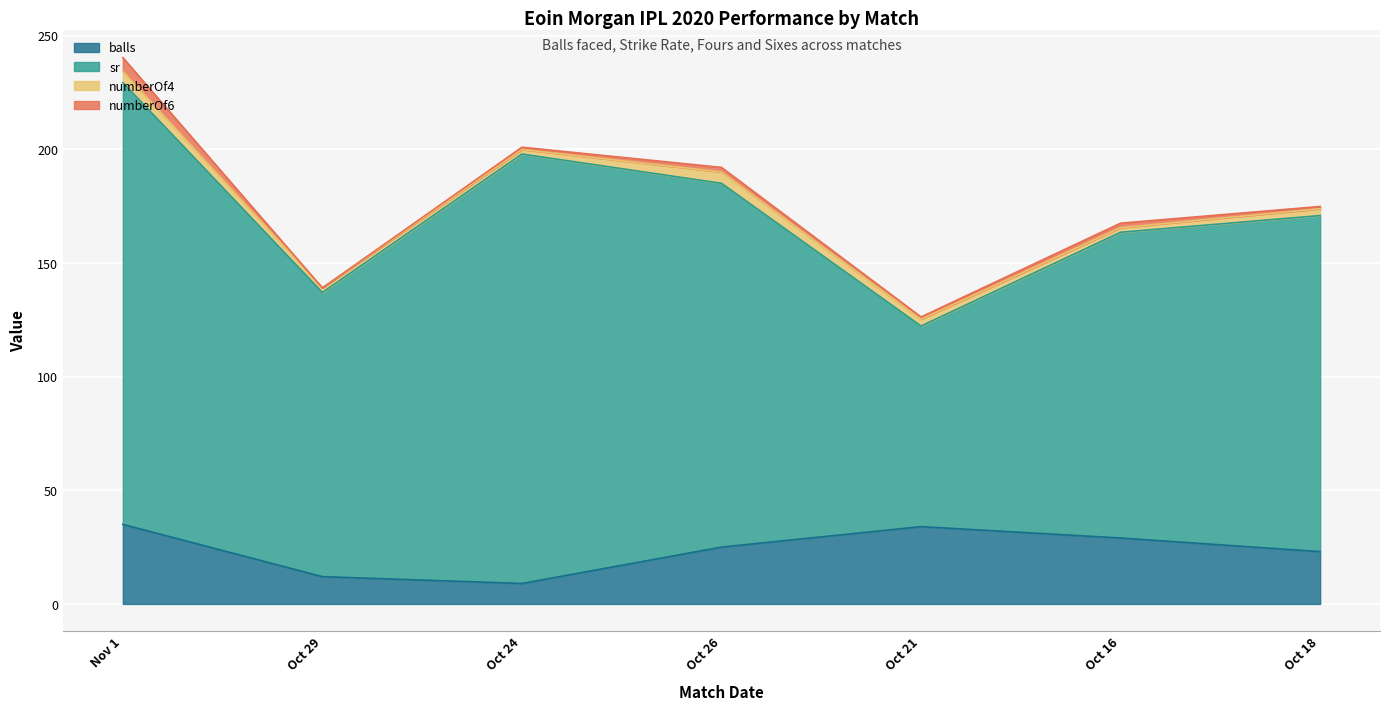

Reading left to right, transcribe all the data shown in this chart.

balls: 35.0	12.0	9.0	25.0	34.0	29.0	23.0
sr: 194.3	125.0	188.9	160.0	88.2	134.5	147.8
numberOf4: 5.0	2.0	2.0	5.0	3.0	2.0	3.0
numberOf6: 6.0	0.0	1.0	2.0	1.0	2.0	1.0